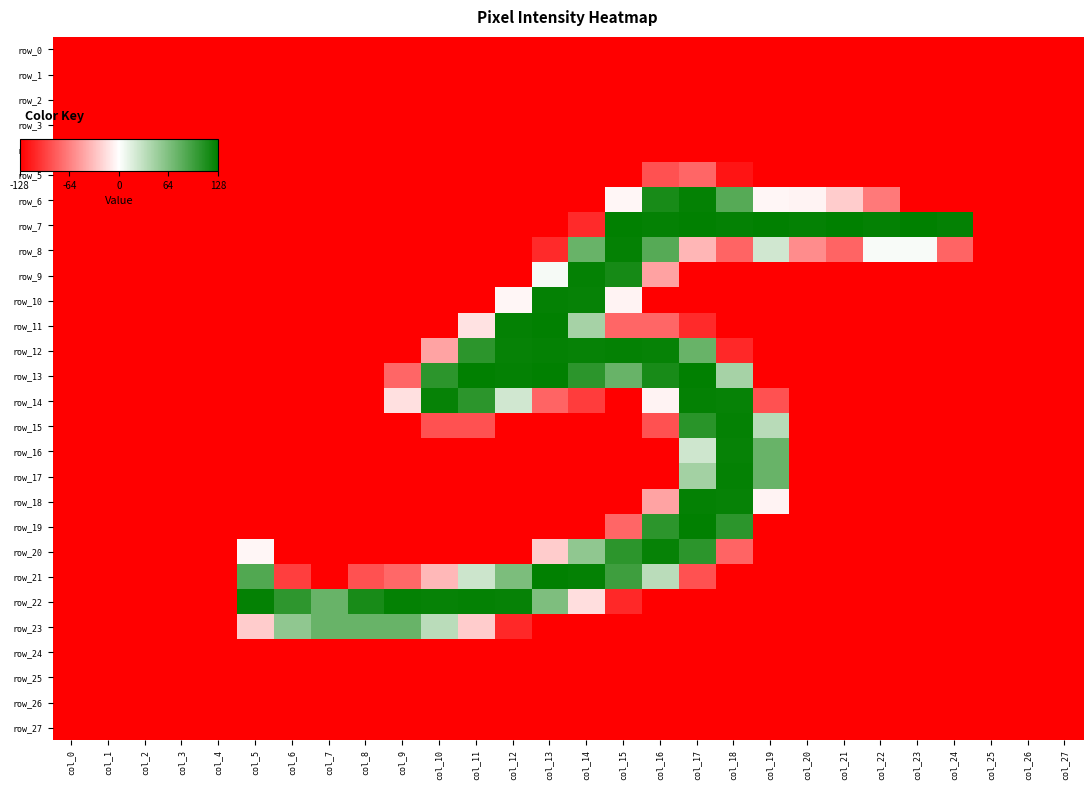

Which series has the largest range (max minus min)?

row_7